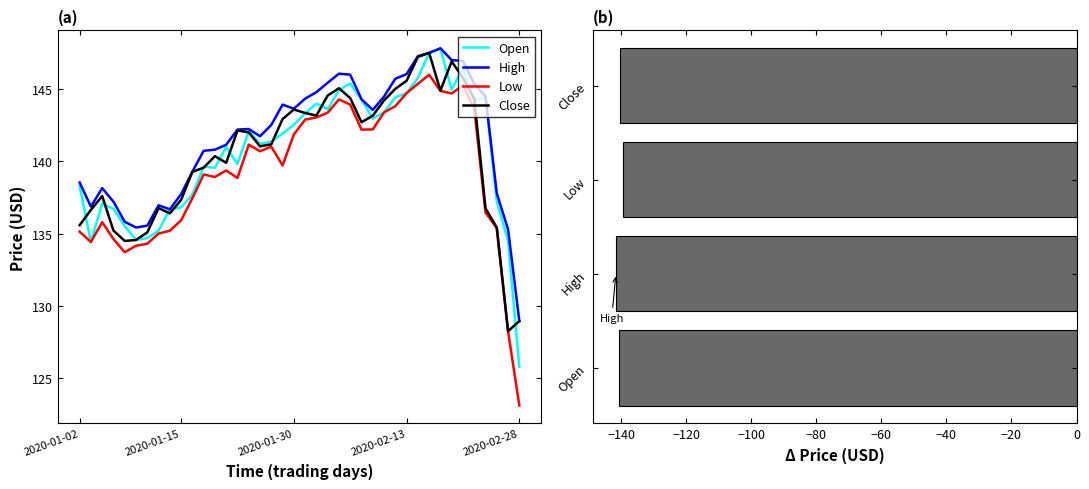

What is the approximate value of High at 2020-01-10?

135.6